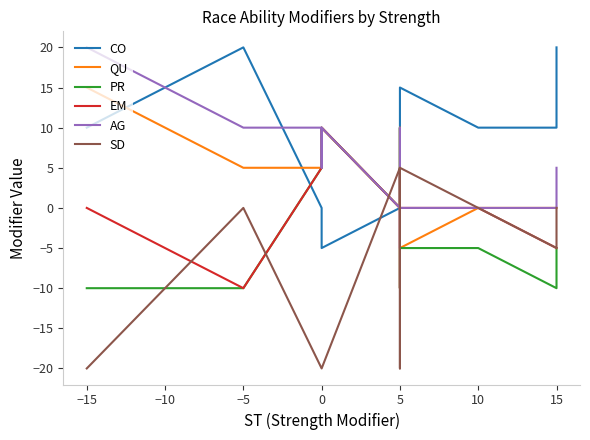

At which label does CO first exceed 10?

−5